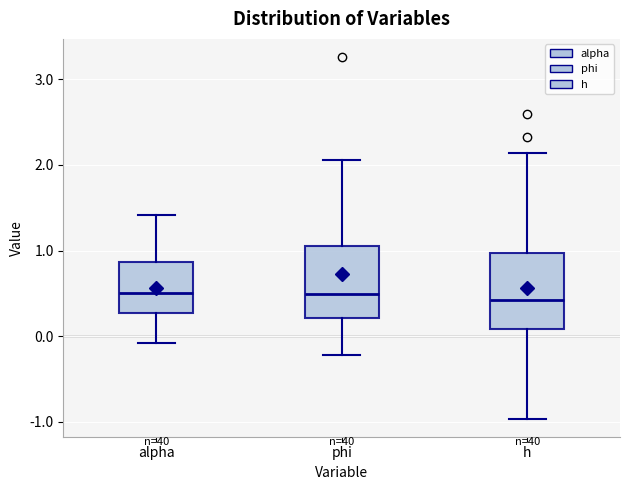

Reading left to right, transcribe this box plot: for each box, give where its median line is, the range the box spans, and where its two whiskers end, as read against the y-axis. The values are not printed on the chart, so give them approximately, as read against the axis.

alpha: median 0.5, box 0.3 to 0.9, whiskers -0.1 to 1.4
phi: median 0.5, box 0.2 to 1.1, whiskers -0.2 to 2.1
h: median 0.4, box 0.1 to 1.0, whiskers -1.0 to 2.1